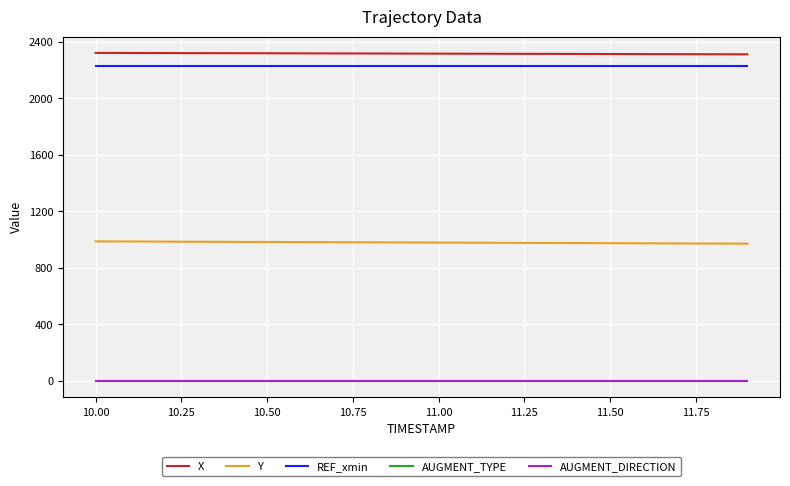

Is this an area chart (filled region under the line)?

No